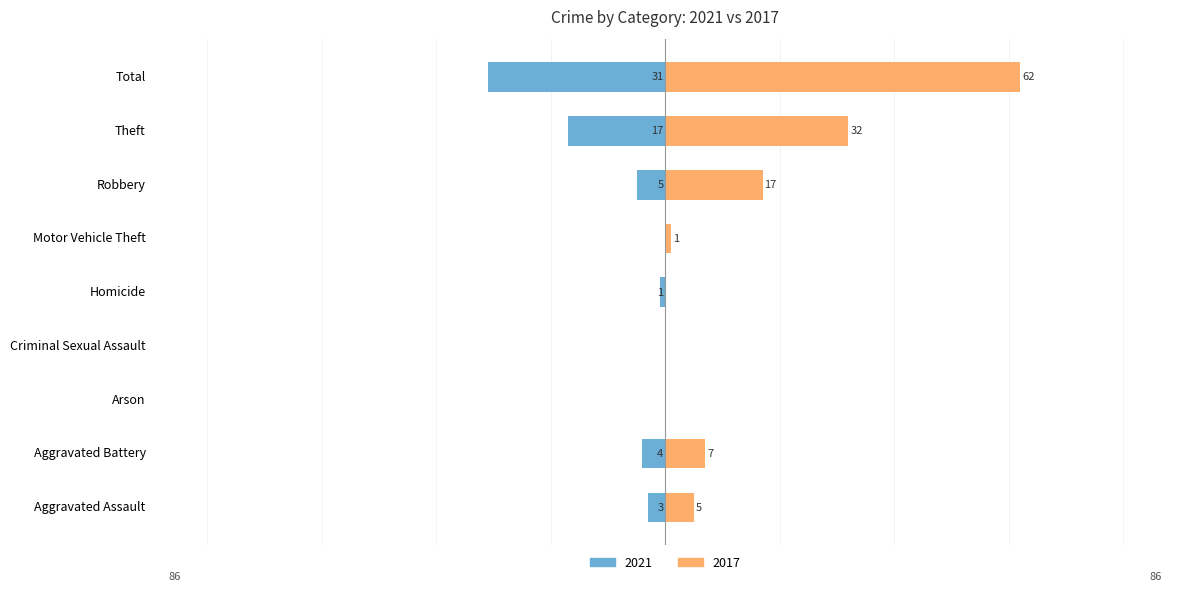

Reading right to left, transcribe all the data shown in this chart.

2021: Total=-31	Theft=-17	Robbery=-5	Motor Vehicle Theft=0	Homicide=-1	Criminal Sexual Assault=0	Arson=0	Aggravated Battery=-4	Aggravated Assault=-3
2017: Total=62	Theft=32	Robbery=17	Motor Vehicle Theft=1	Homicide=0	Criminal Sexual Assault=0	Arson=0	Aggravated Battery=7	Aggravated Assault=5